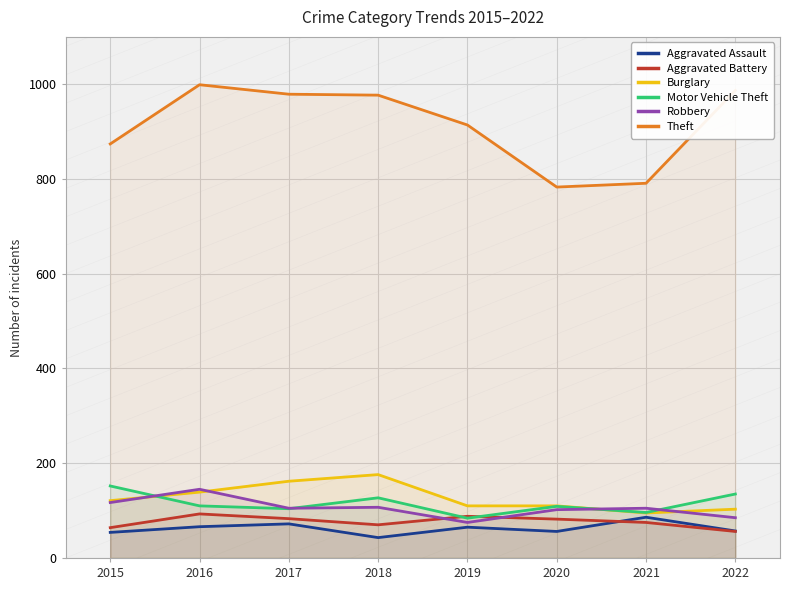

At which label is Aggravated Battery closest to 74?

2021